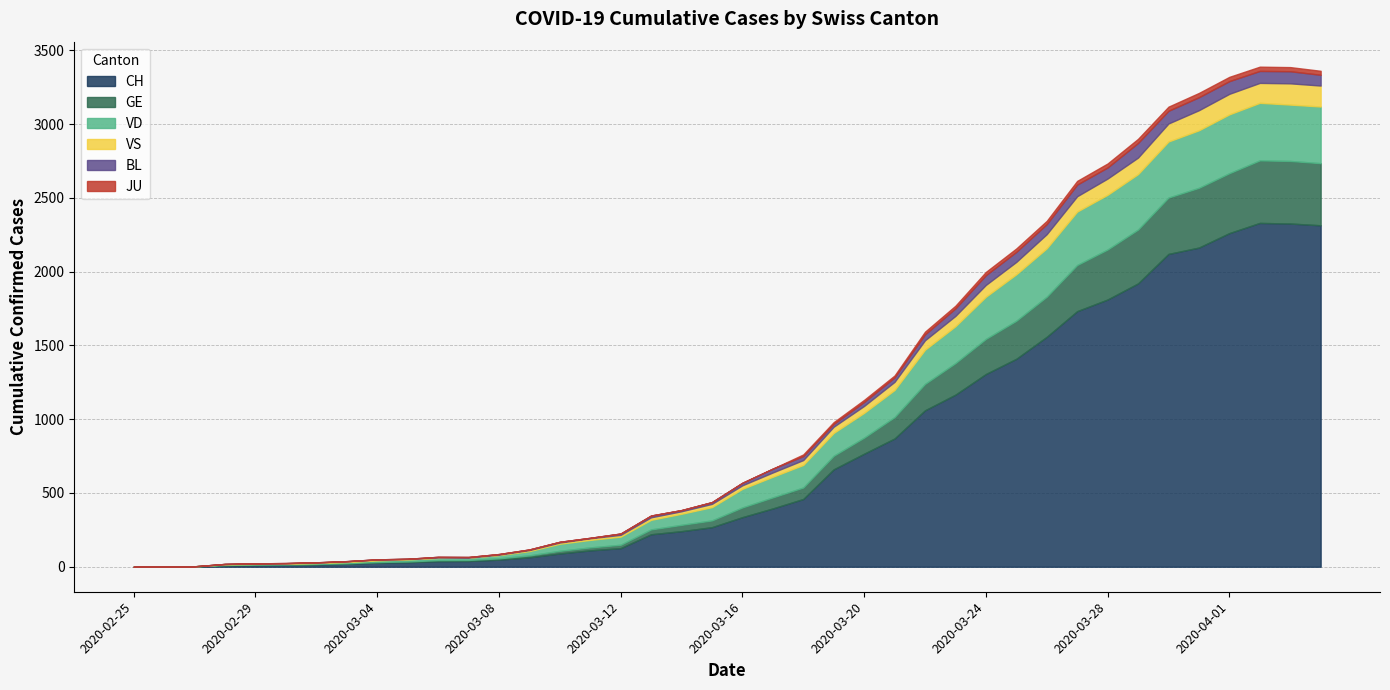

The value of GE at 2020-02-27 is 1. True or false?

True